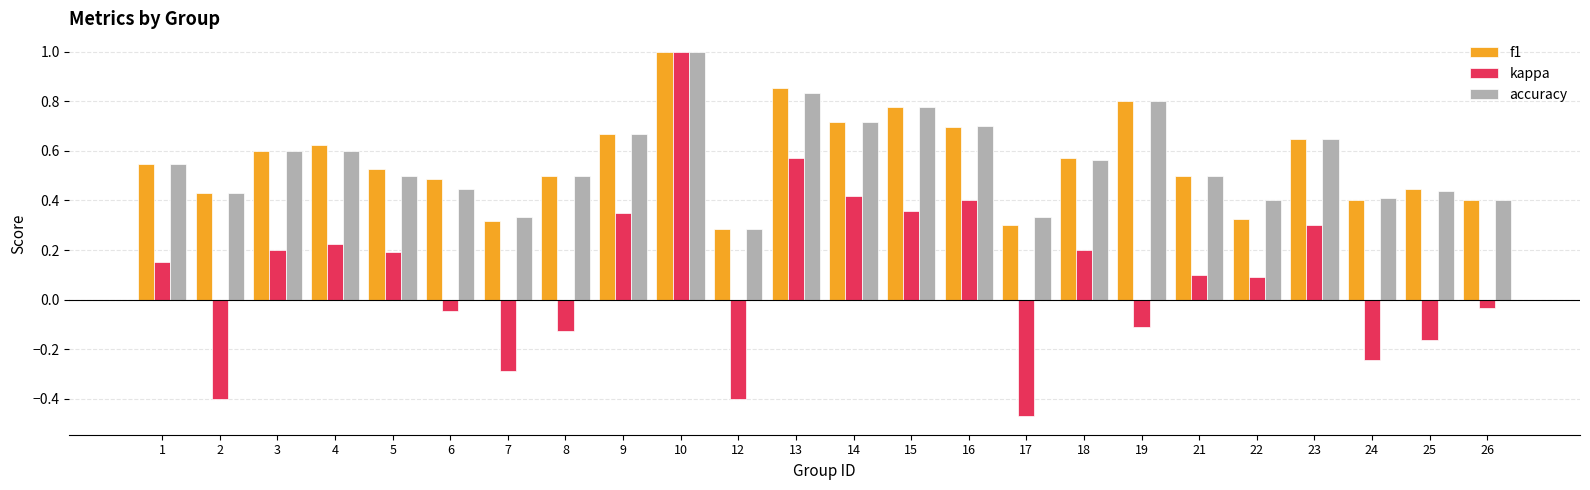

What is the greatest value displayed?

1.0